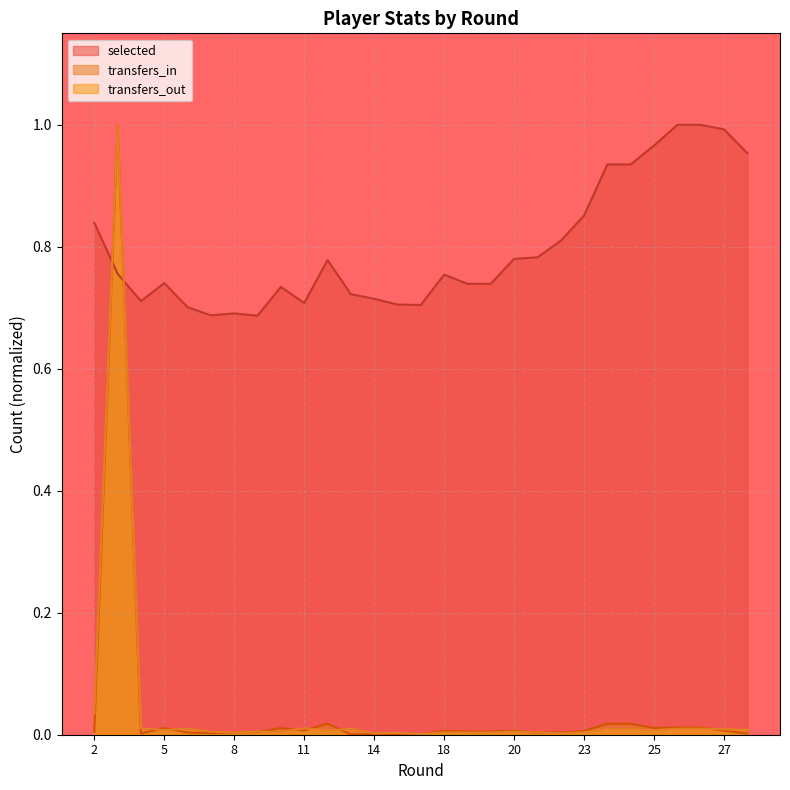

What is the highest value of the transfers_in series?

1.0